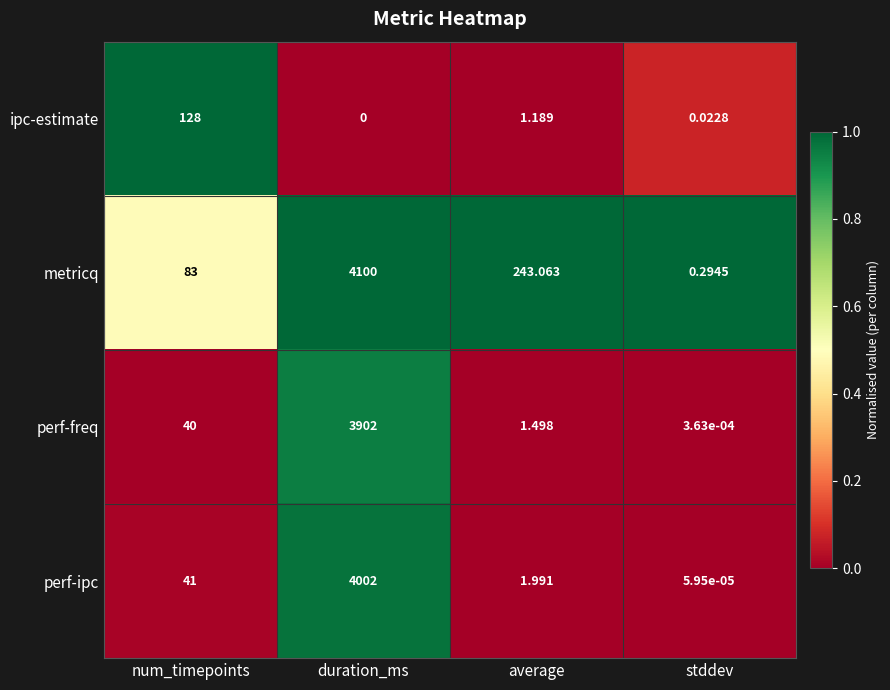

Which label corresponds to the smallest value in the chart?

duration_ms